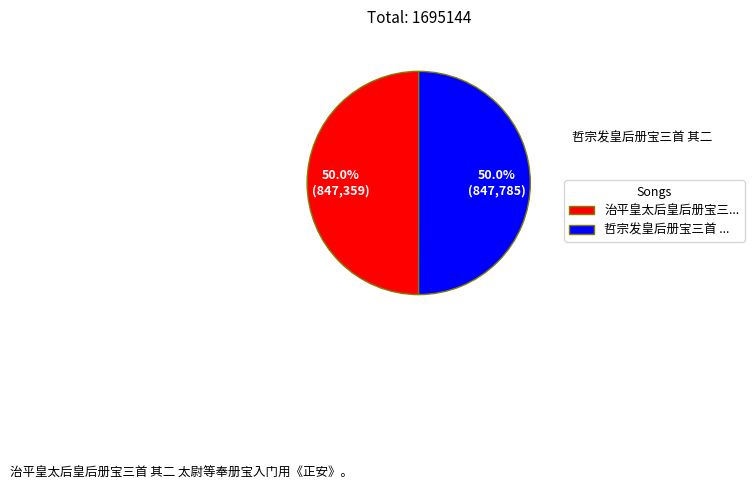

Is it true that 治平皇太后皇后册宝三首 其二 太尉等奉册宝入门用《正安》。 is 50% of the pie?

True